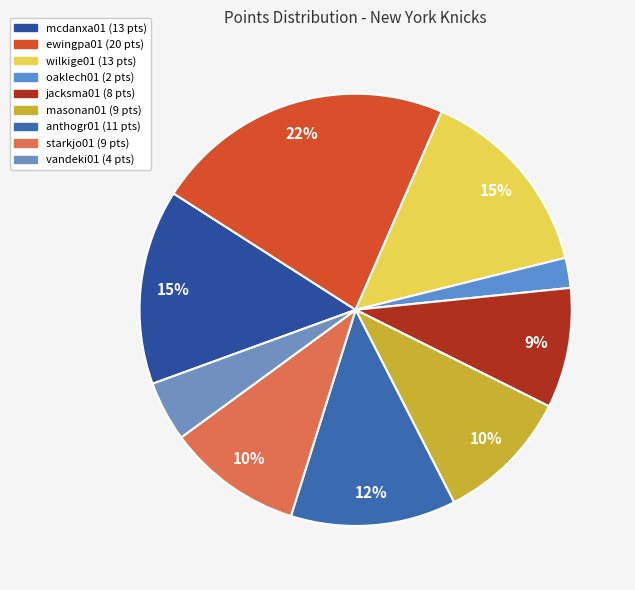

Does anthogr01 account for over 50% of the chart?

No